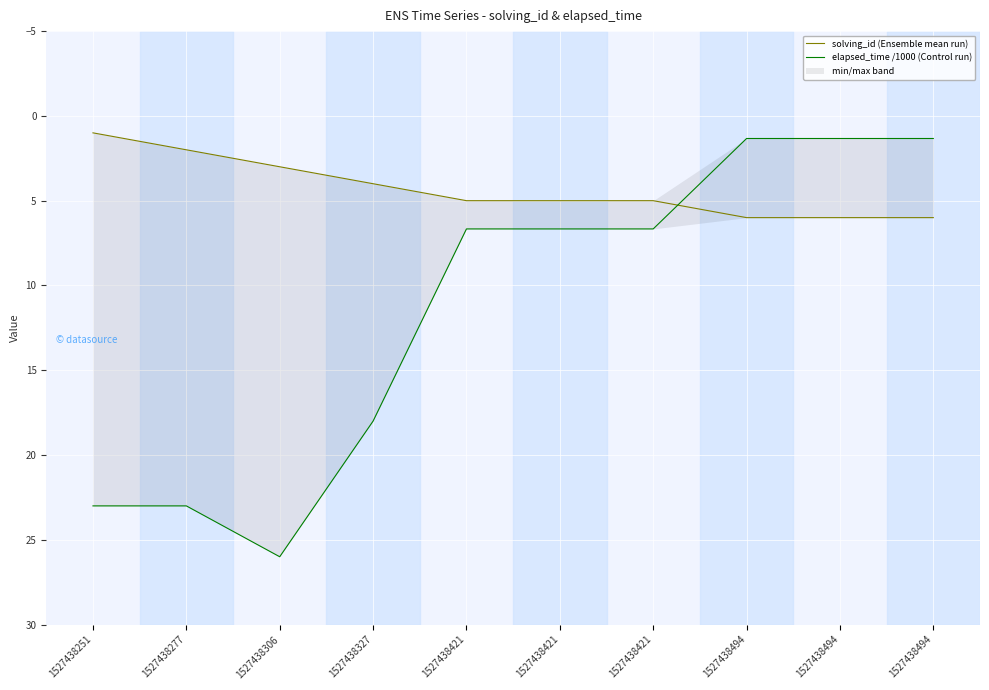

What is the difference between the second highest and second lowest values in the solving_id (Ensemble mean run) series?

4.0